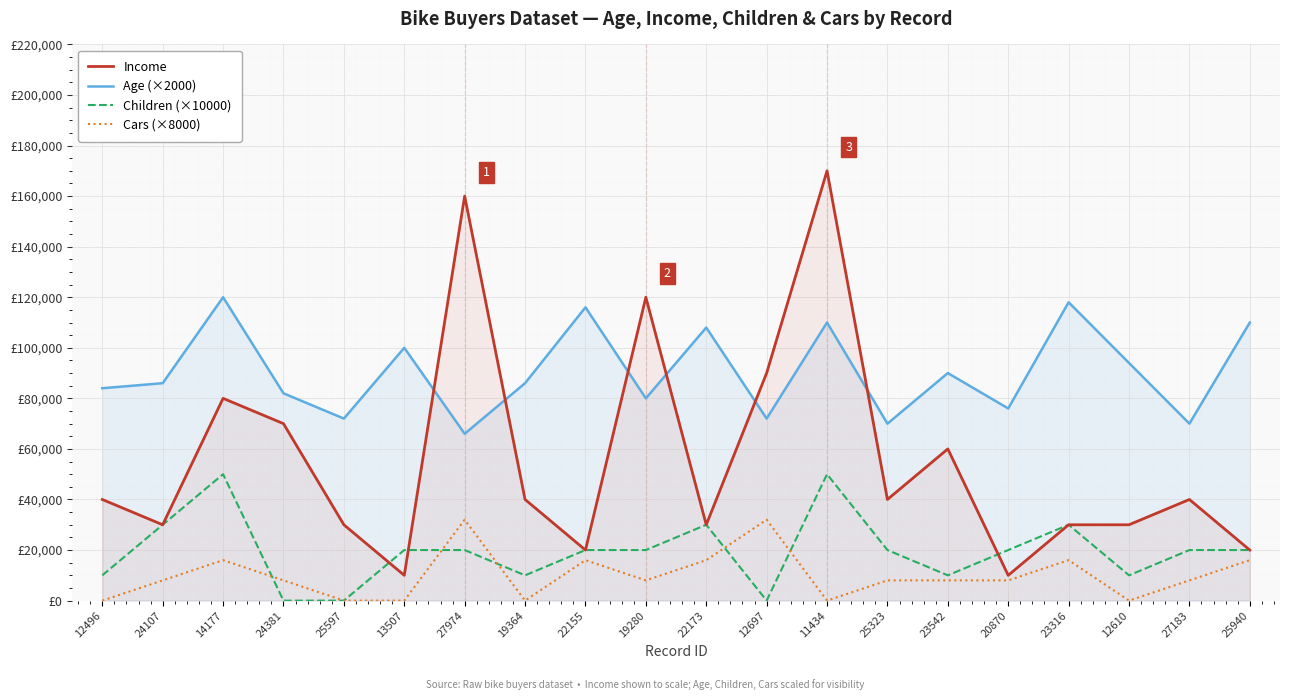

At how many categories does at least one series exceed 116007?

5